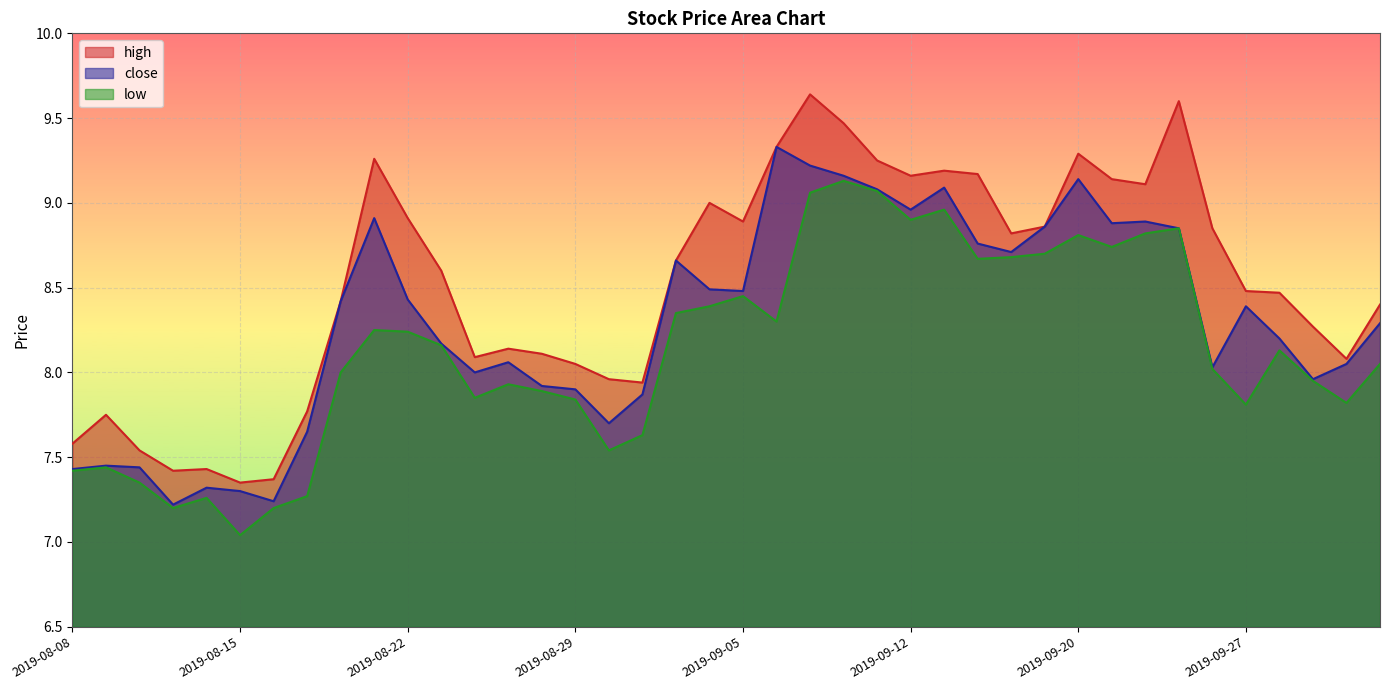

How many distinct data groups are displayed?

3